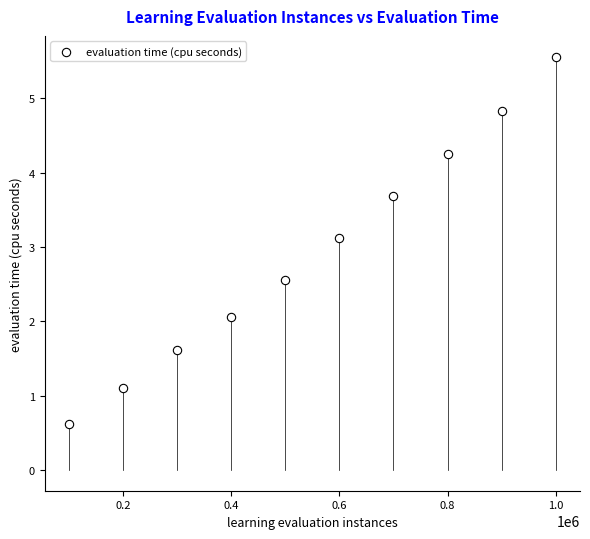

What is the range of Y values (max minus min)?

4.9